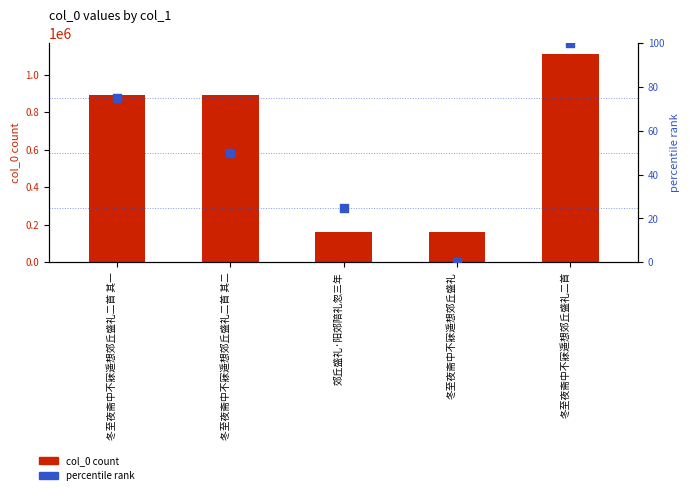

At which category is the sum across all series the highest?

冬至夜斋中不寐遥想郊丘盛礼二首